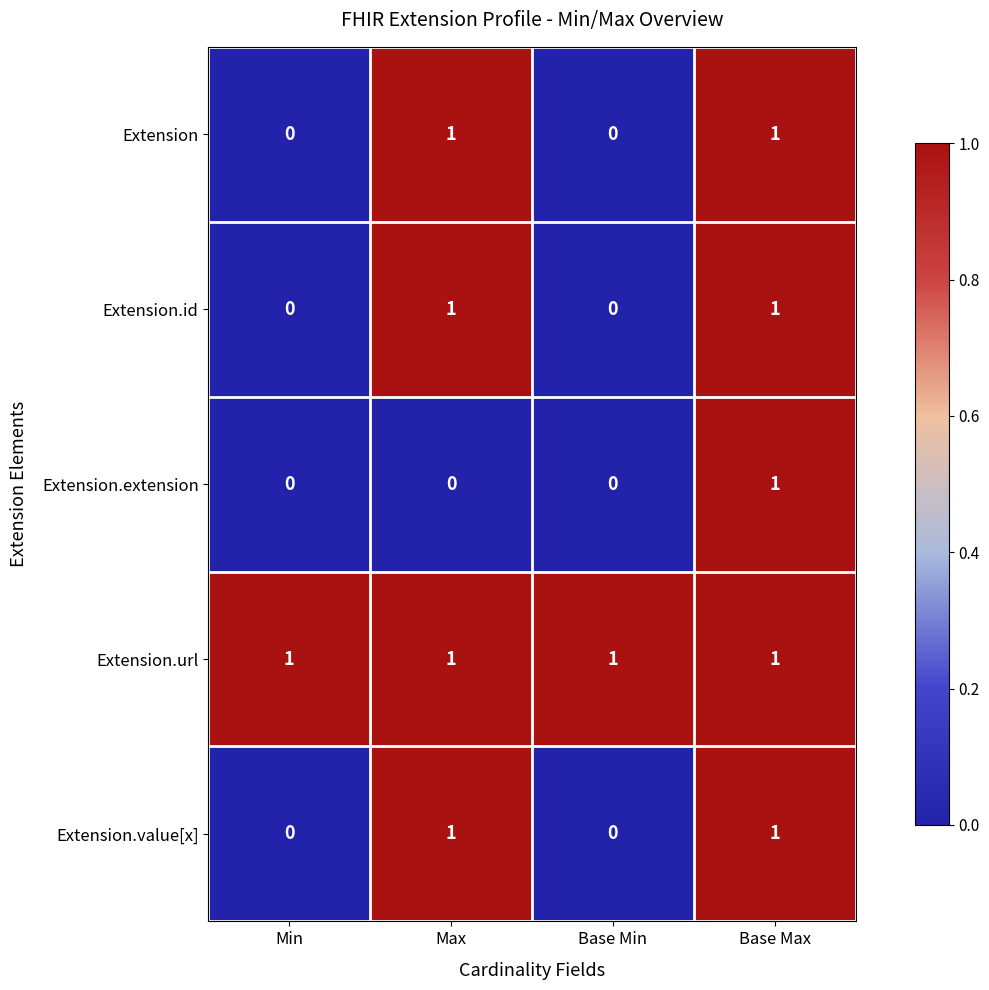

How many Extension.value[x] values are between 0 and 1?

4